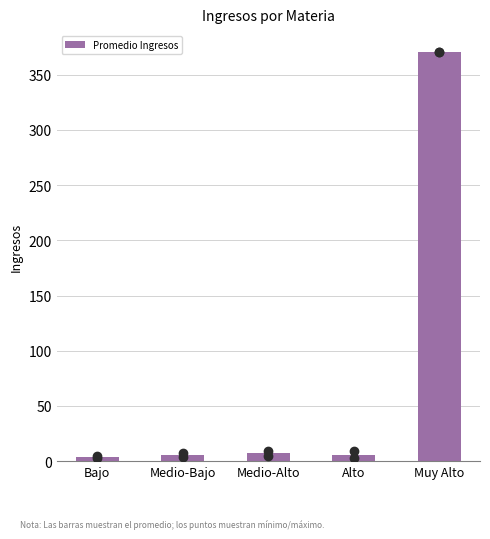

What is the label of the 4th bar from the left?

Alto